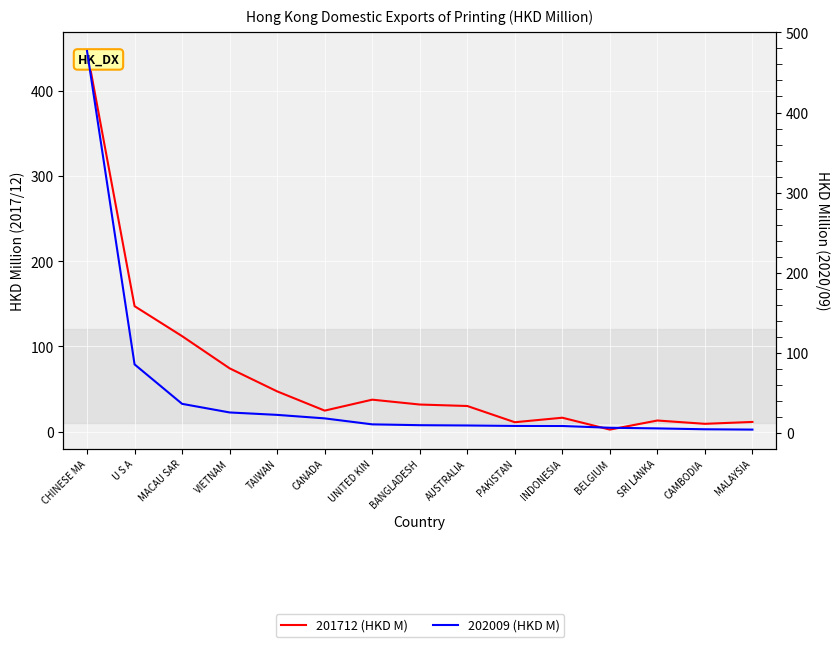

At how many categories does at least one series exceed 422?

1